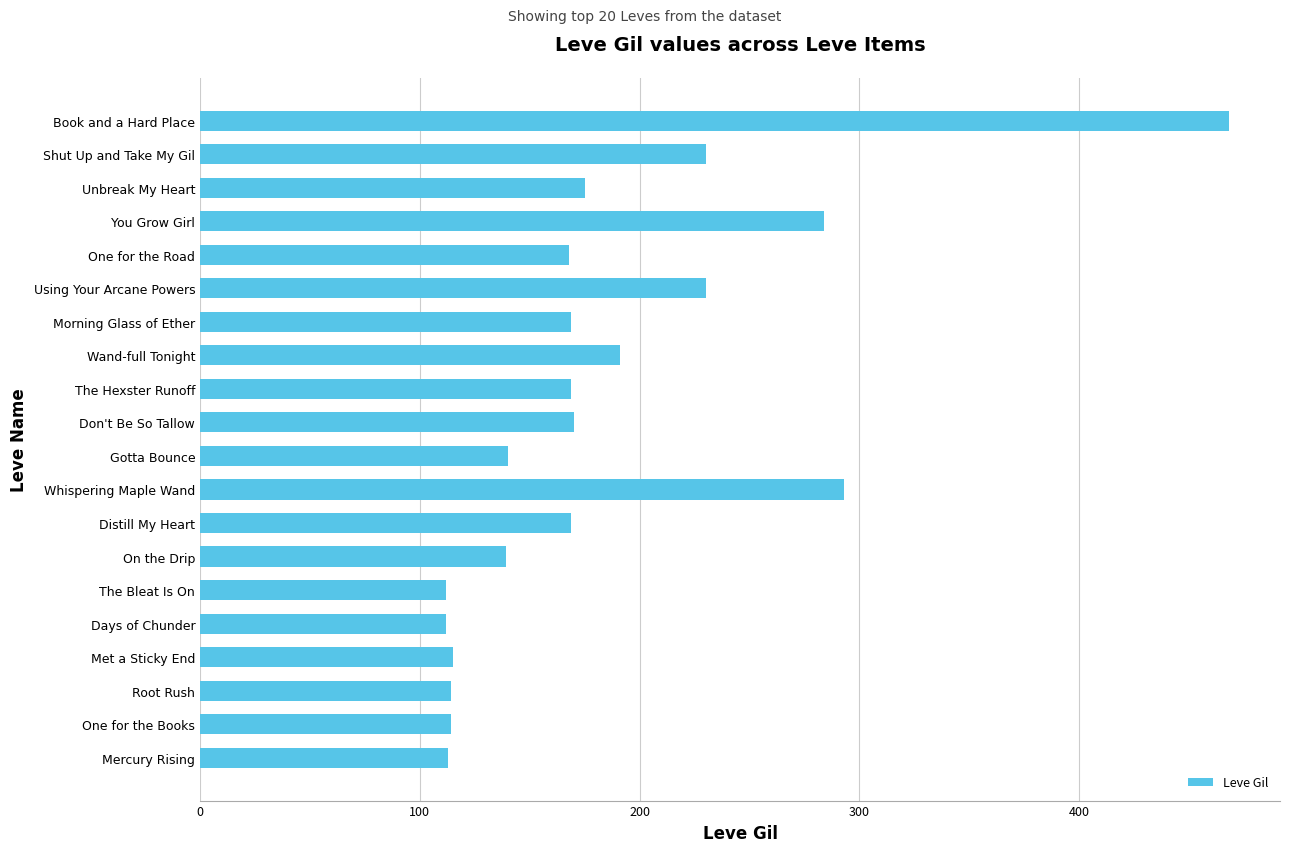

Between Shut Up and Take My Gil and Days of Chunder, which is larger?

Shut Up and Take My Gil